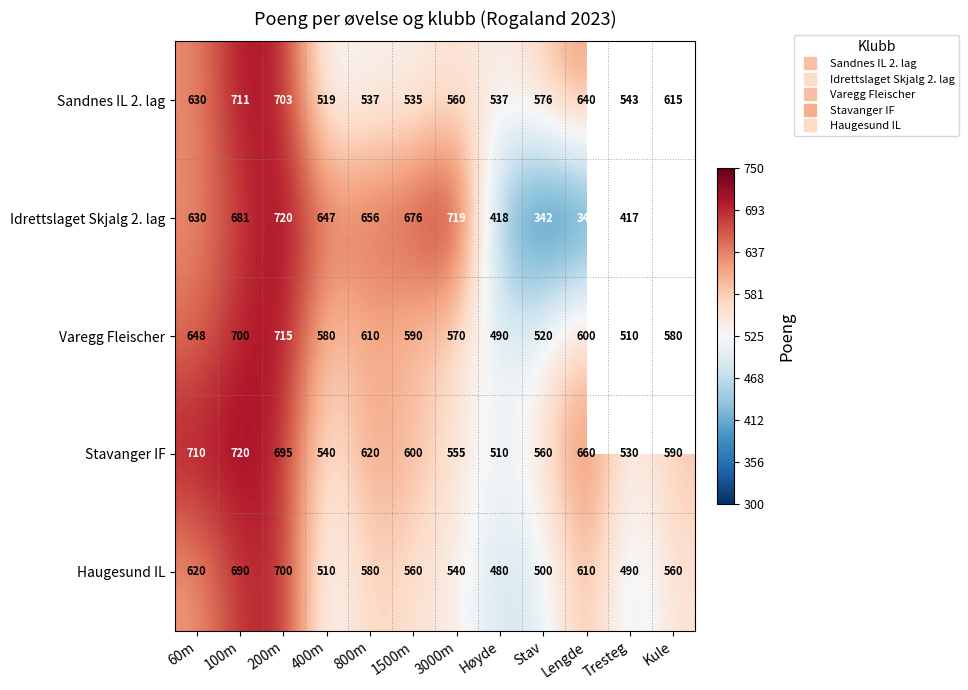

At which label does Sandnes IL 2. lag first exceed 576?

60m